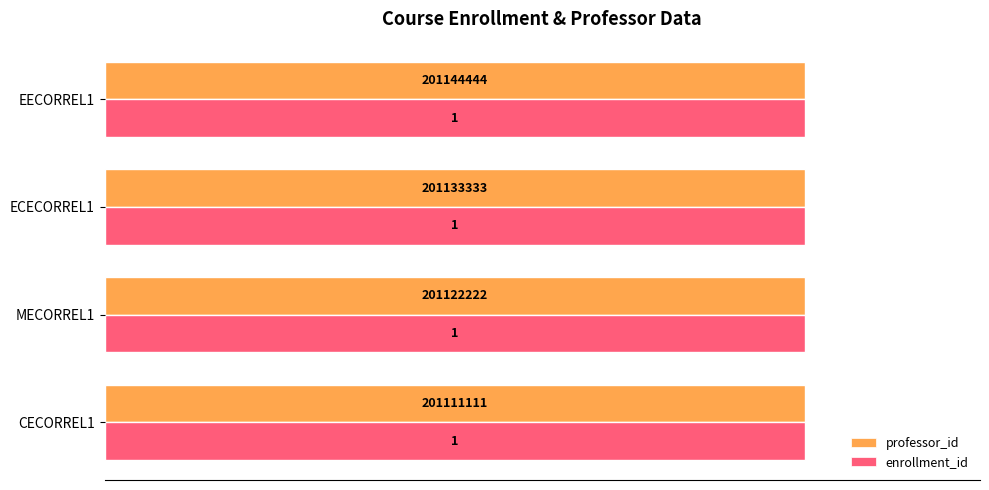

What is the sum of the enrollment_id values at CECORREL1 and EECORREL1?

2.0